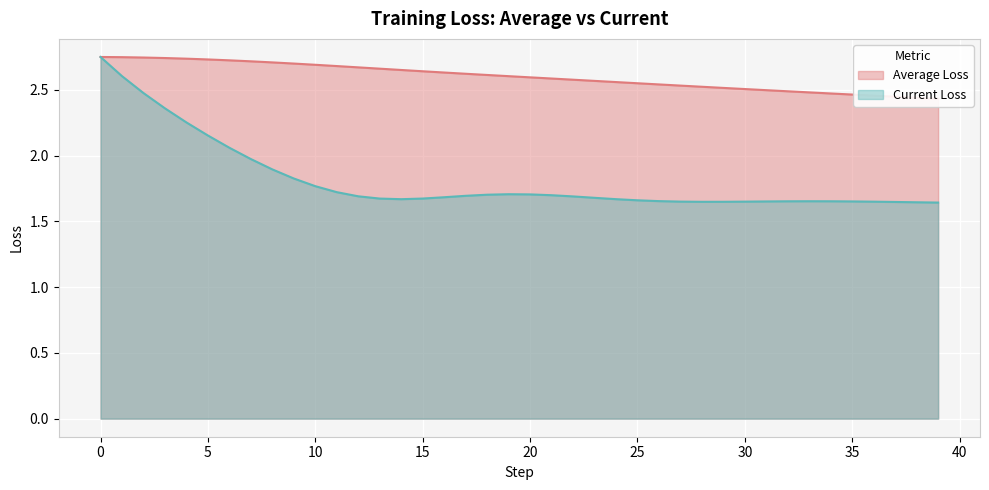

At which label is Current Loss closest to 2?

7